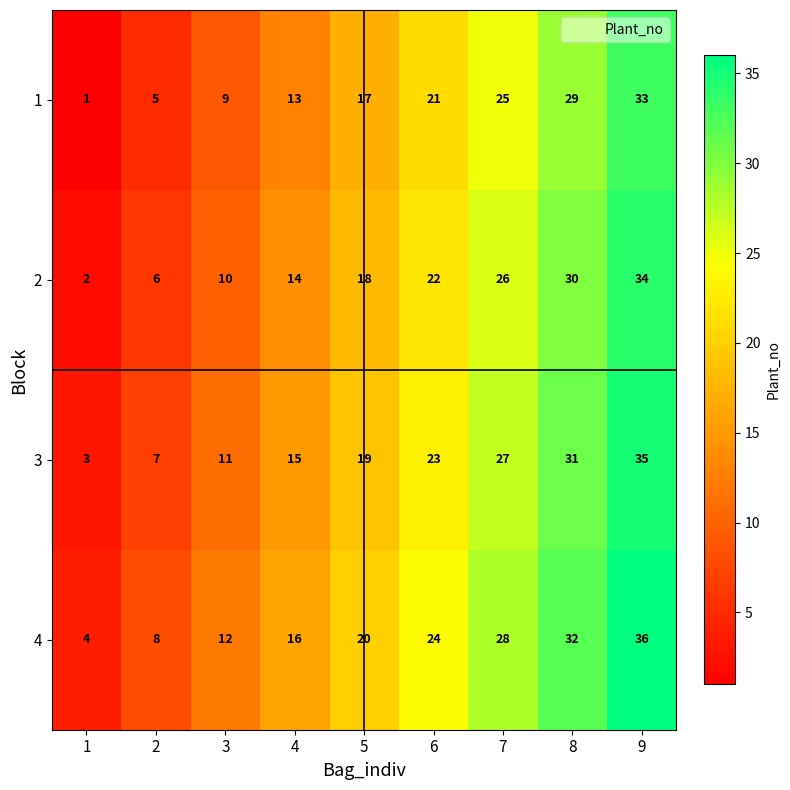

Is the value of 4 at 3 greater than the value of 1 at 2?

Yes